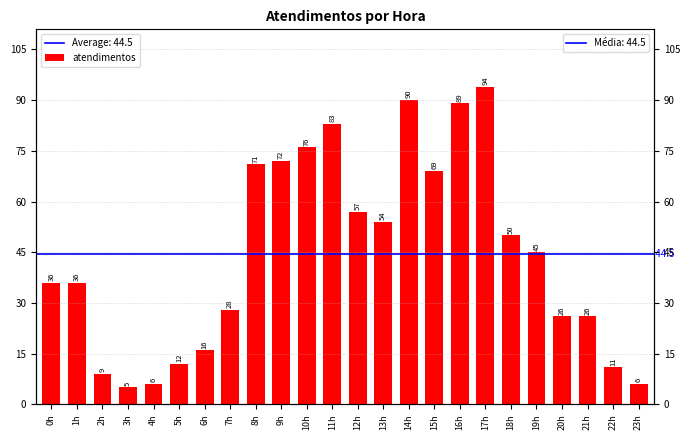

Between 9h and 14h, which is larger?

14h